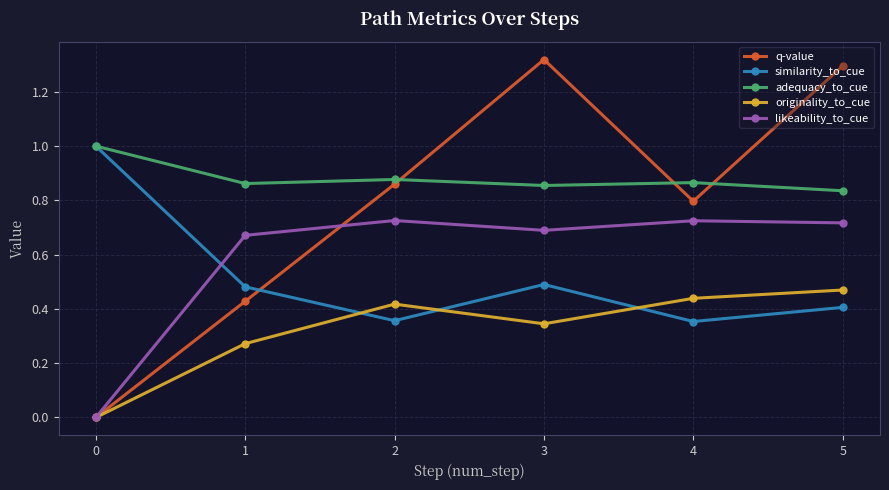

Is the value of adequacy_to_cue at 5 greater than the value of similarity_to_cue at 3?

Yes